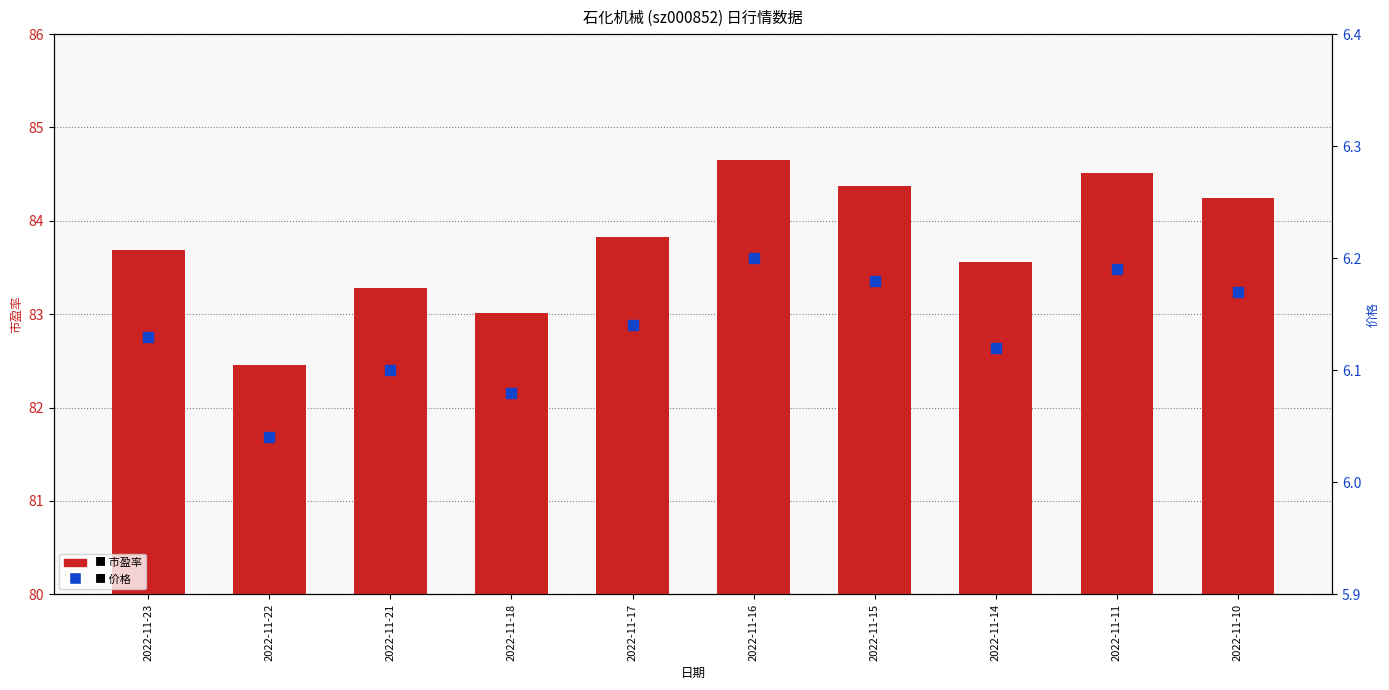

Which series reaches the maximum Y coordinate?

市盈率